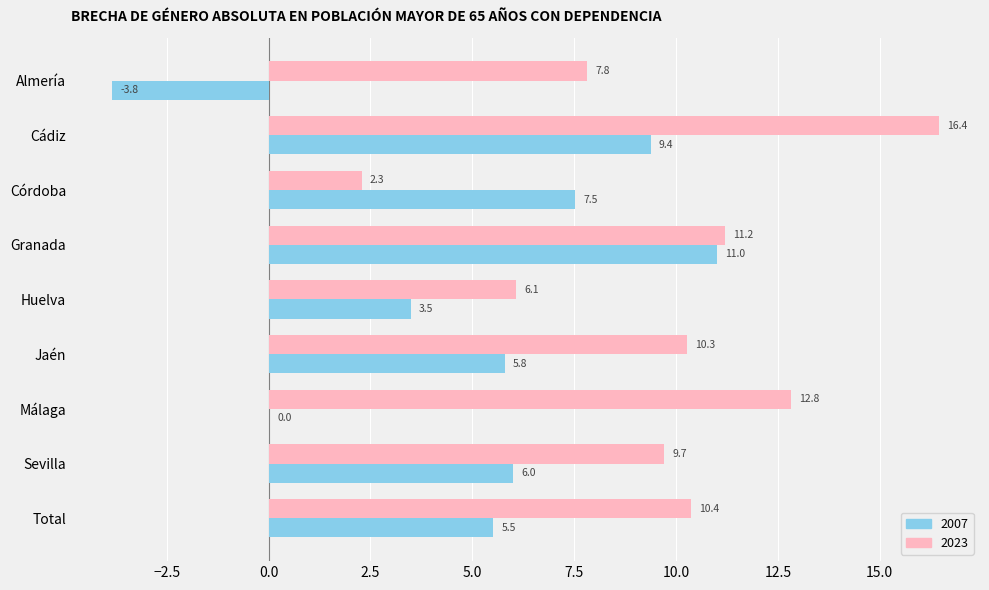

What is the maximum value shown in the chart?

16.4